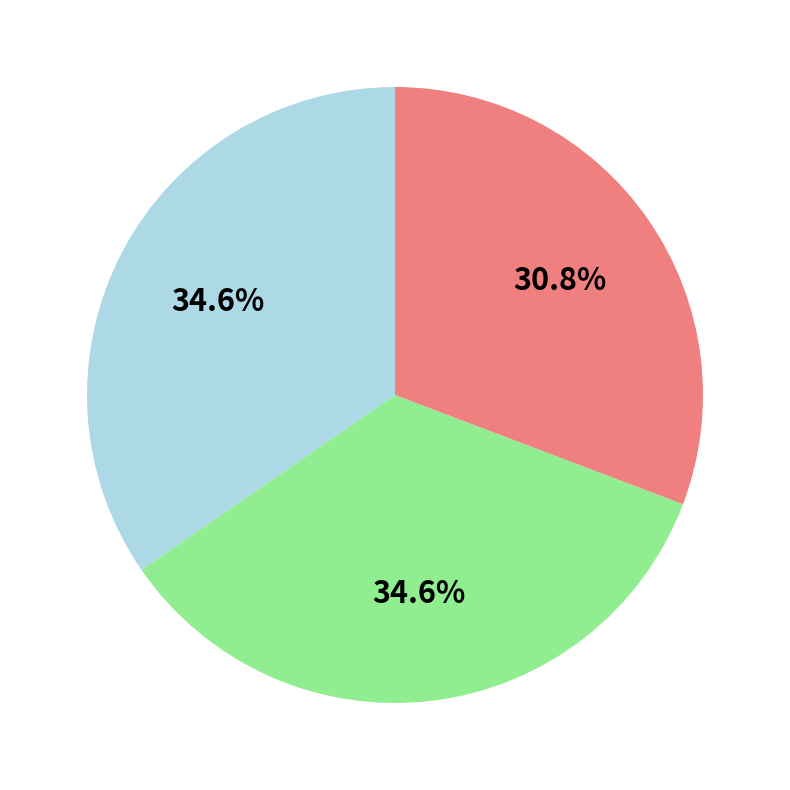

How many slices are in this pie chart?

3